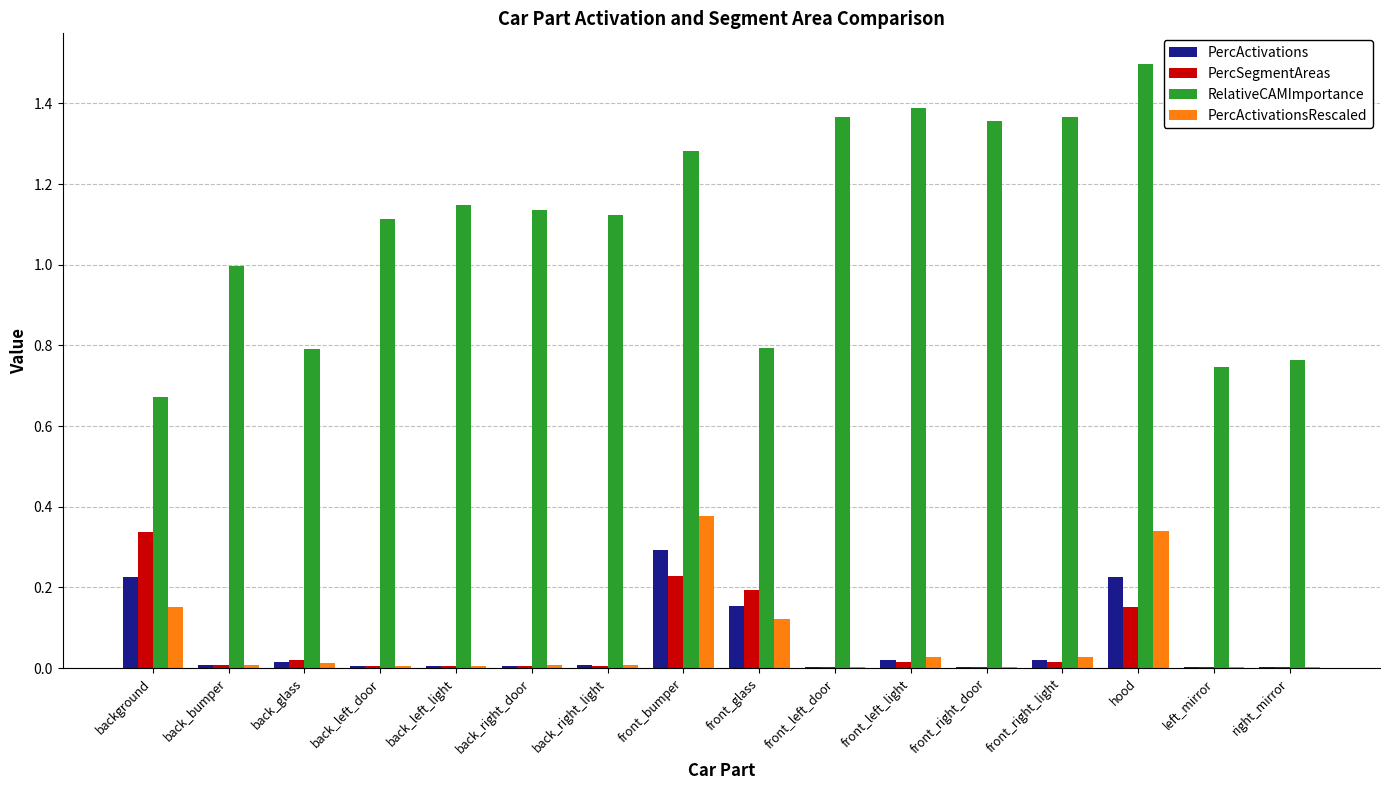

True or false: PercActivations has a value of 0.2 at hood.

True